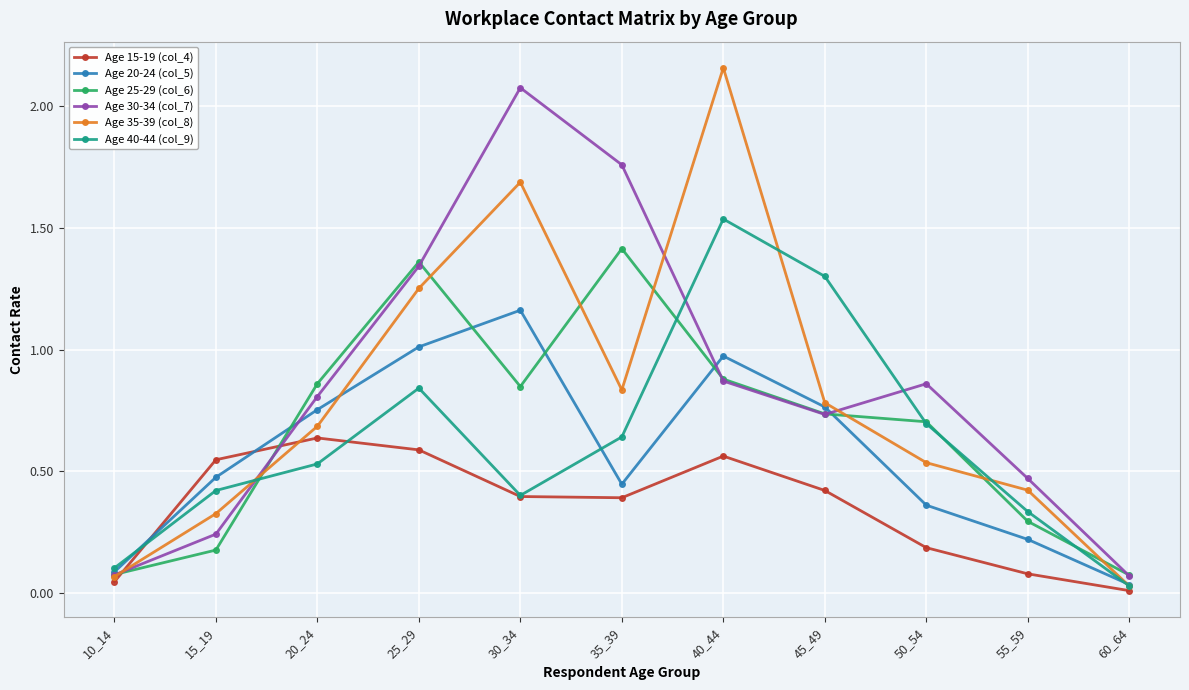

Where is the first local maximum for Age 30-34 (col_7)?

30_34